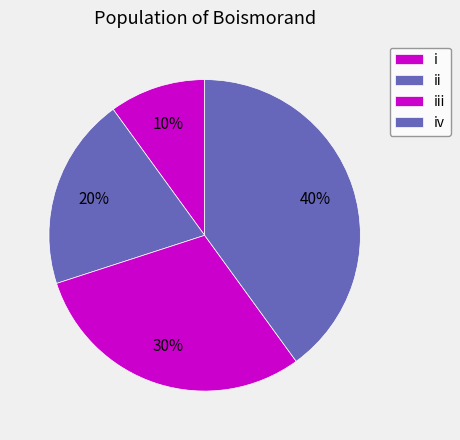

Rank the categories by value from highest to lowest.

iv, iii, ii, i